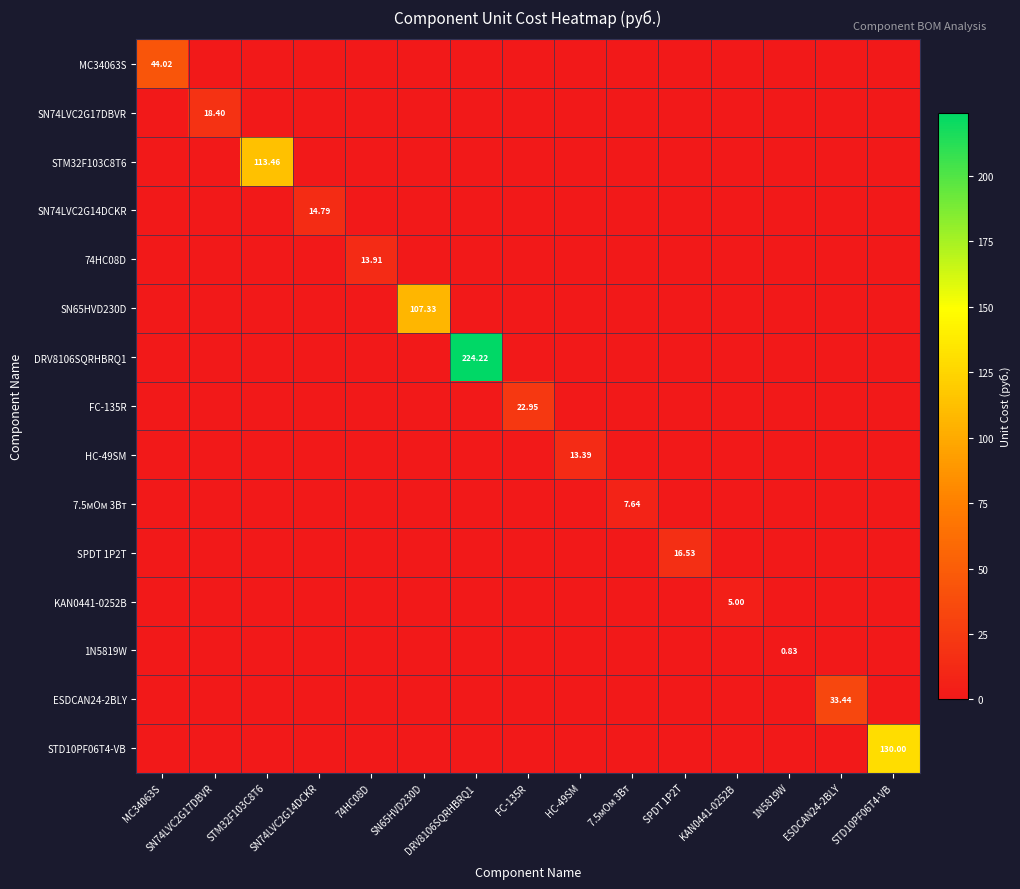

Which series has the largest total across all categories?

DRV8106SQRHBRQ1